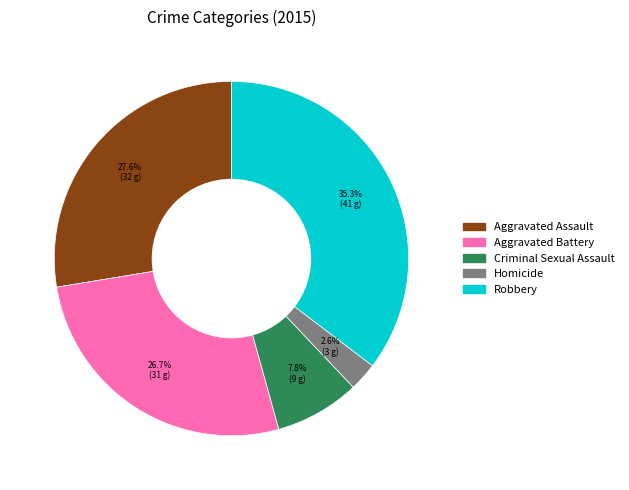

To the nearest percent, what is the difference between the Homicide and Criminal Sexual Assault slice percentages?

5%